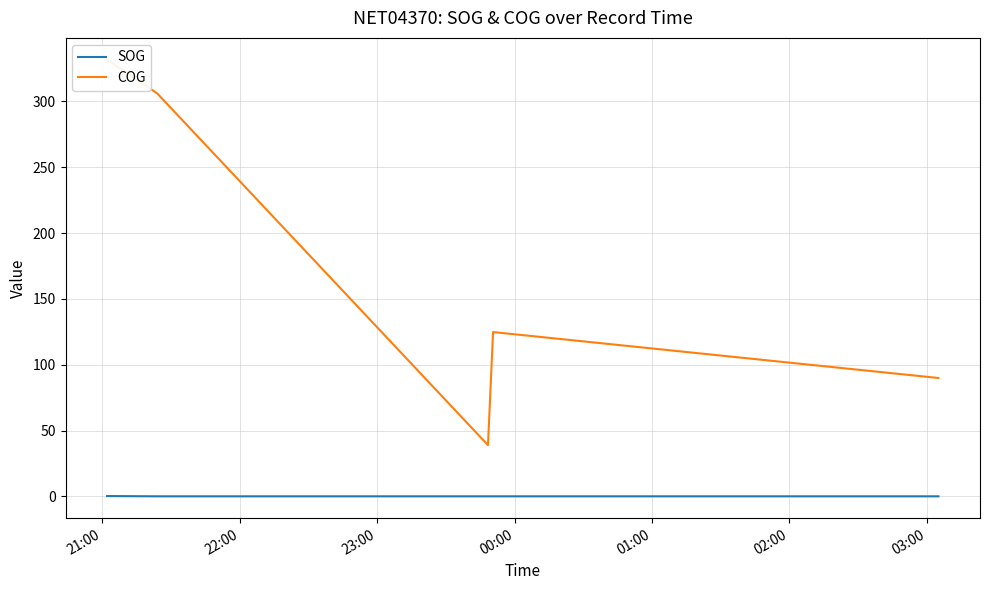

List the series in order of their peak value, highest first.

COG, SOG